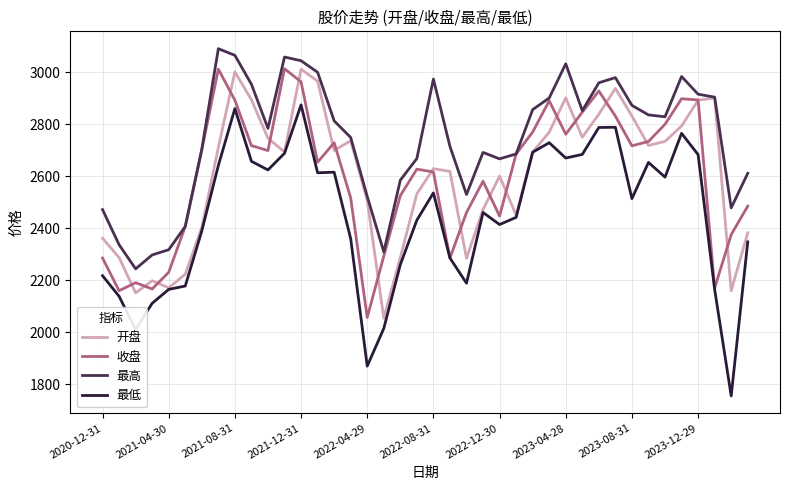

True or false: 最低 and 最高 cross at least once.

False